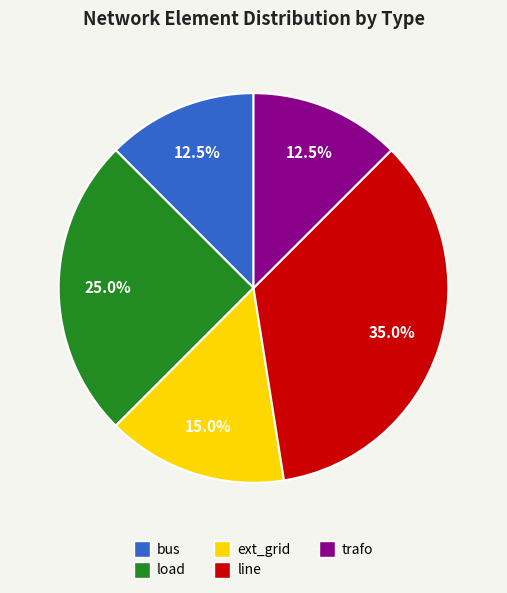

To the nearest percent, what is the combined percentage of bus and trafo?

25%